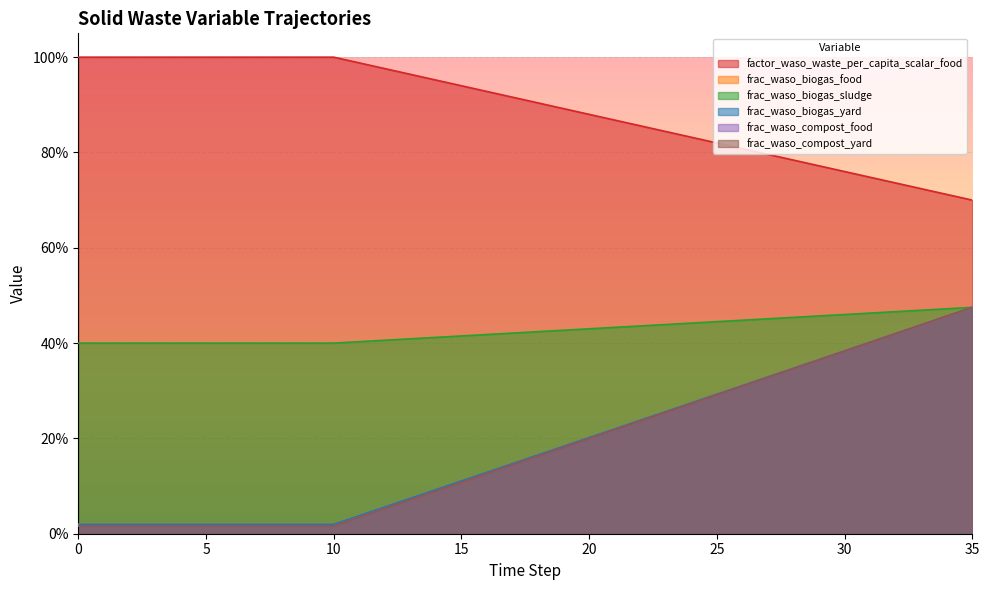

How many lines are shown in the chart?

6